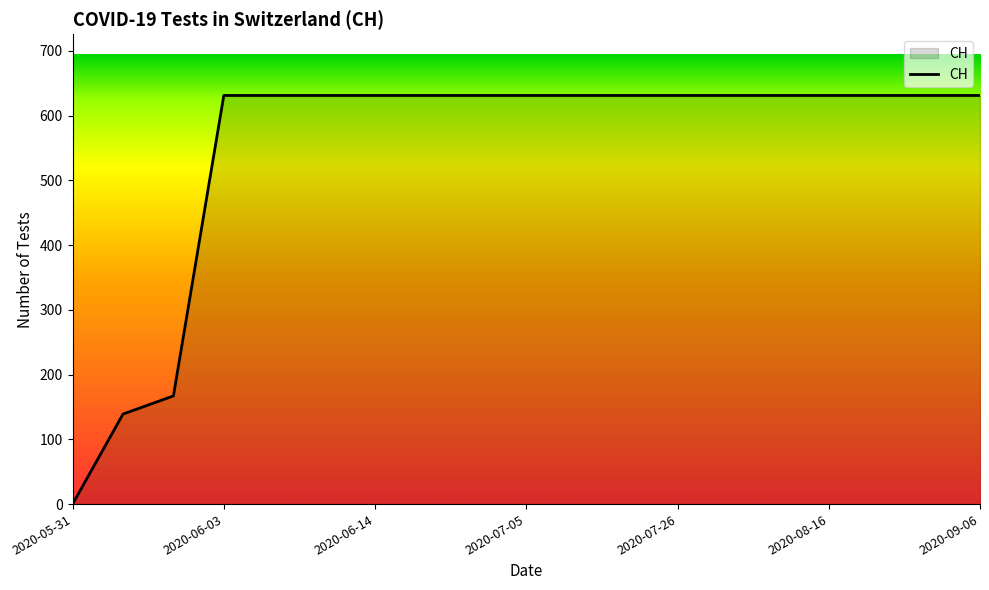

How many categories are shown in the chart?

19